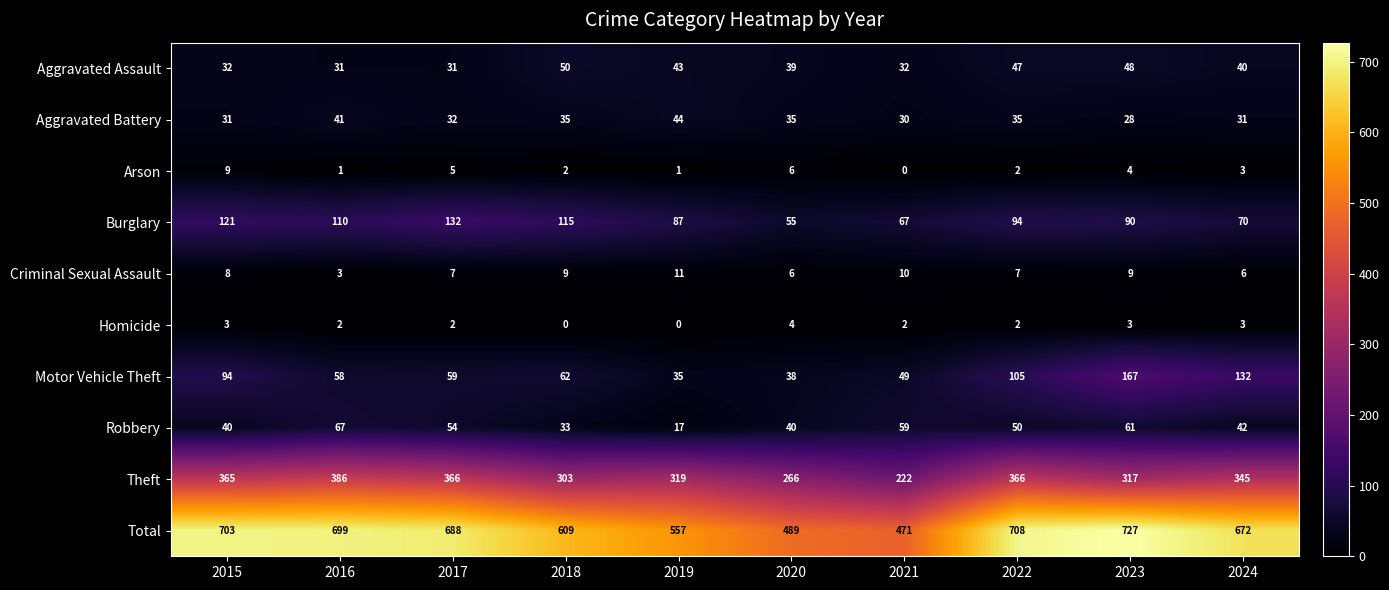

What is the sum of the Arson values at 2017 and 2015?

14